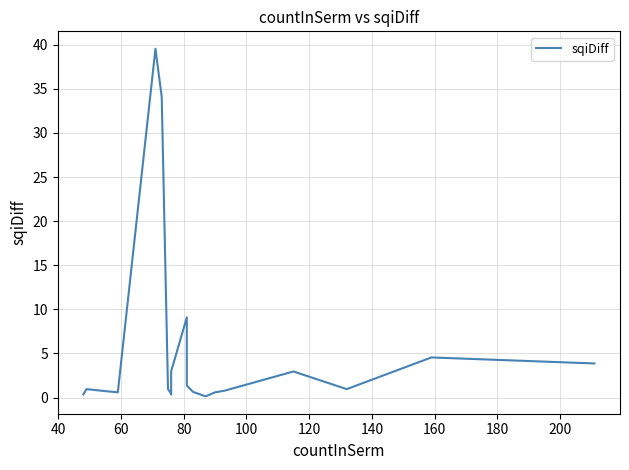

The value at 100 is 1.3. True or false?

False